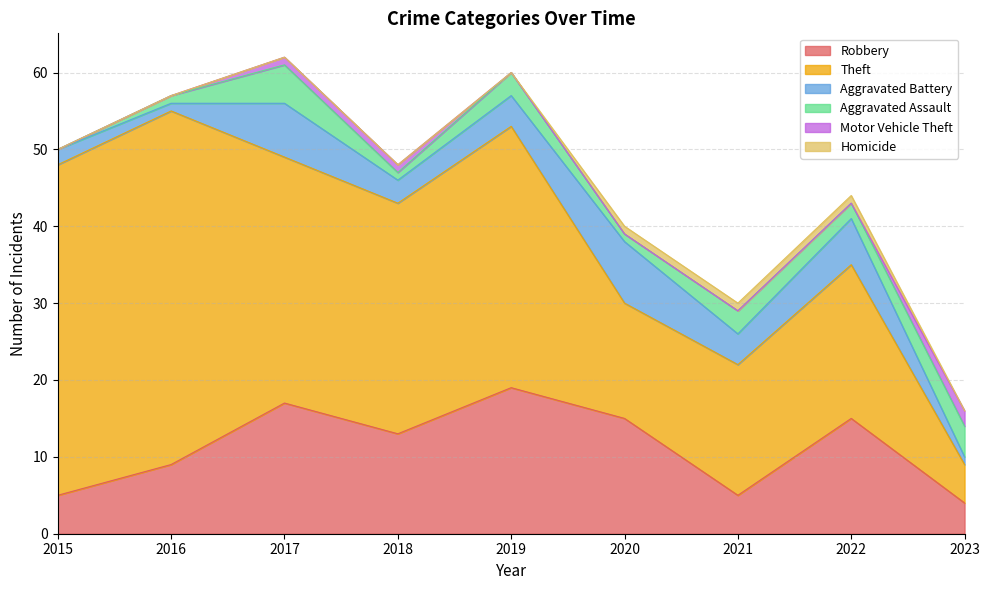

Which series has the largest total across all categories?

Theft